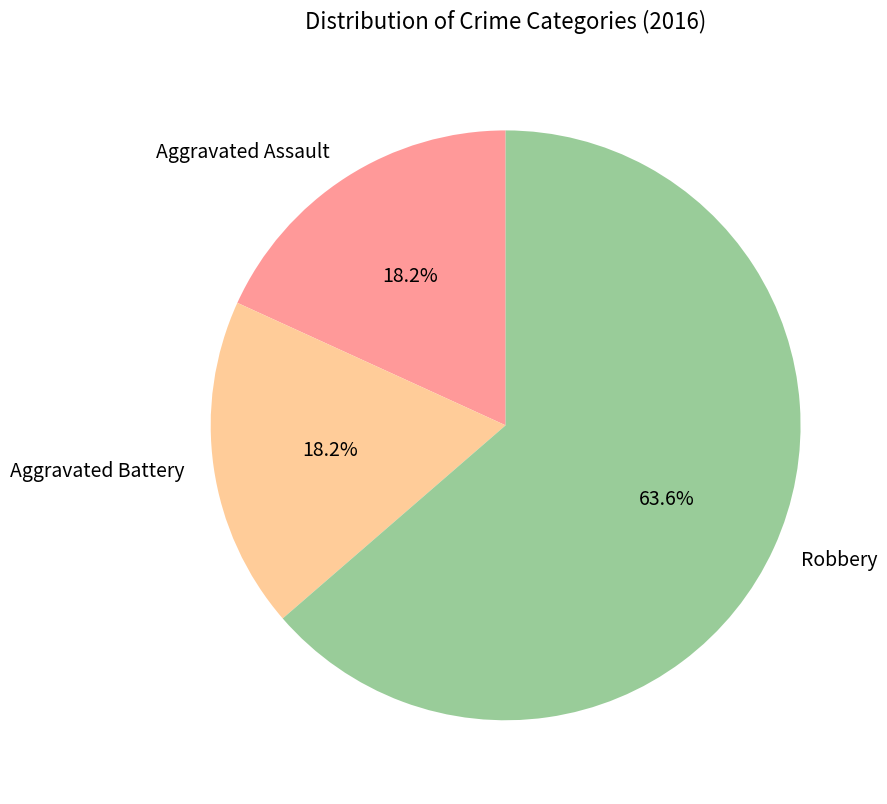

What is the largest slice in the pie chart?

Robbery